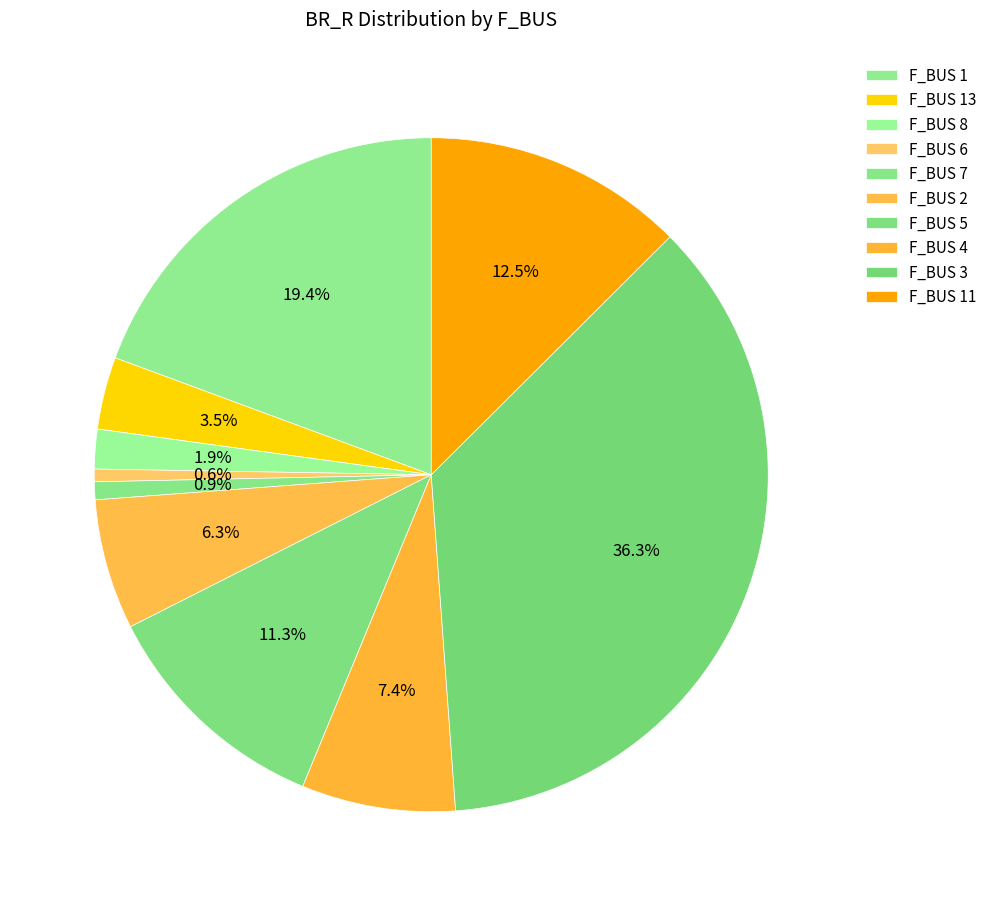

How many segments does this pie chart have?

10